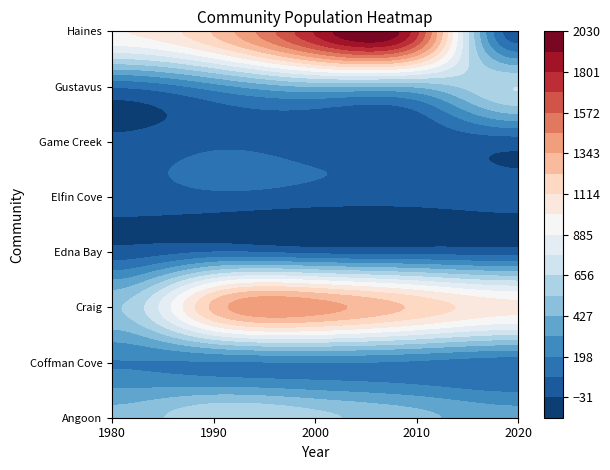

At how many categories does at least one series exceed 1049?

3